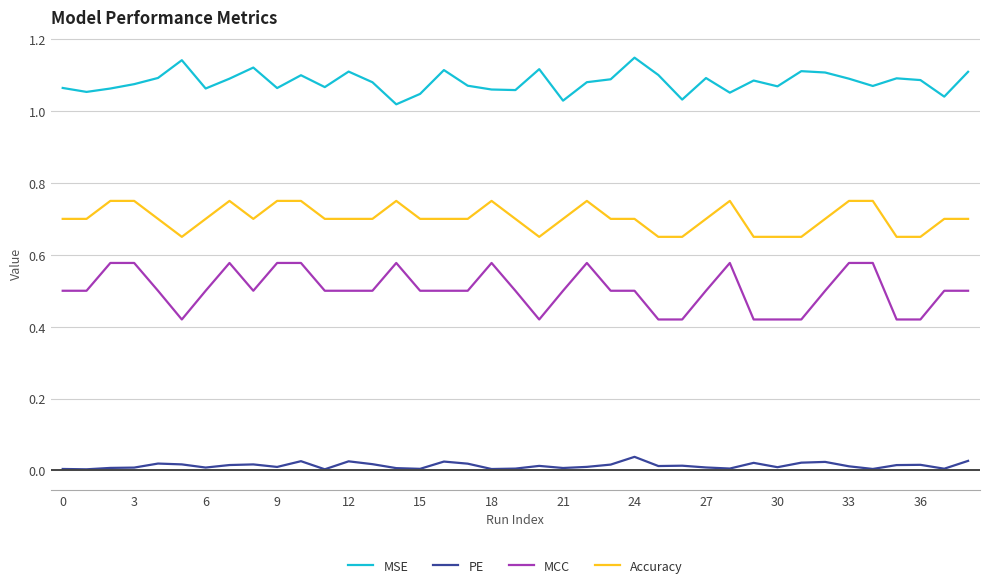

How many lines are shown in the chart?

4